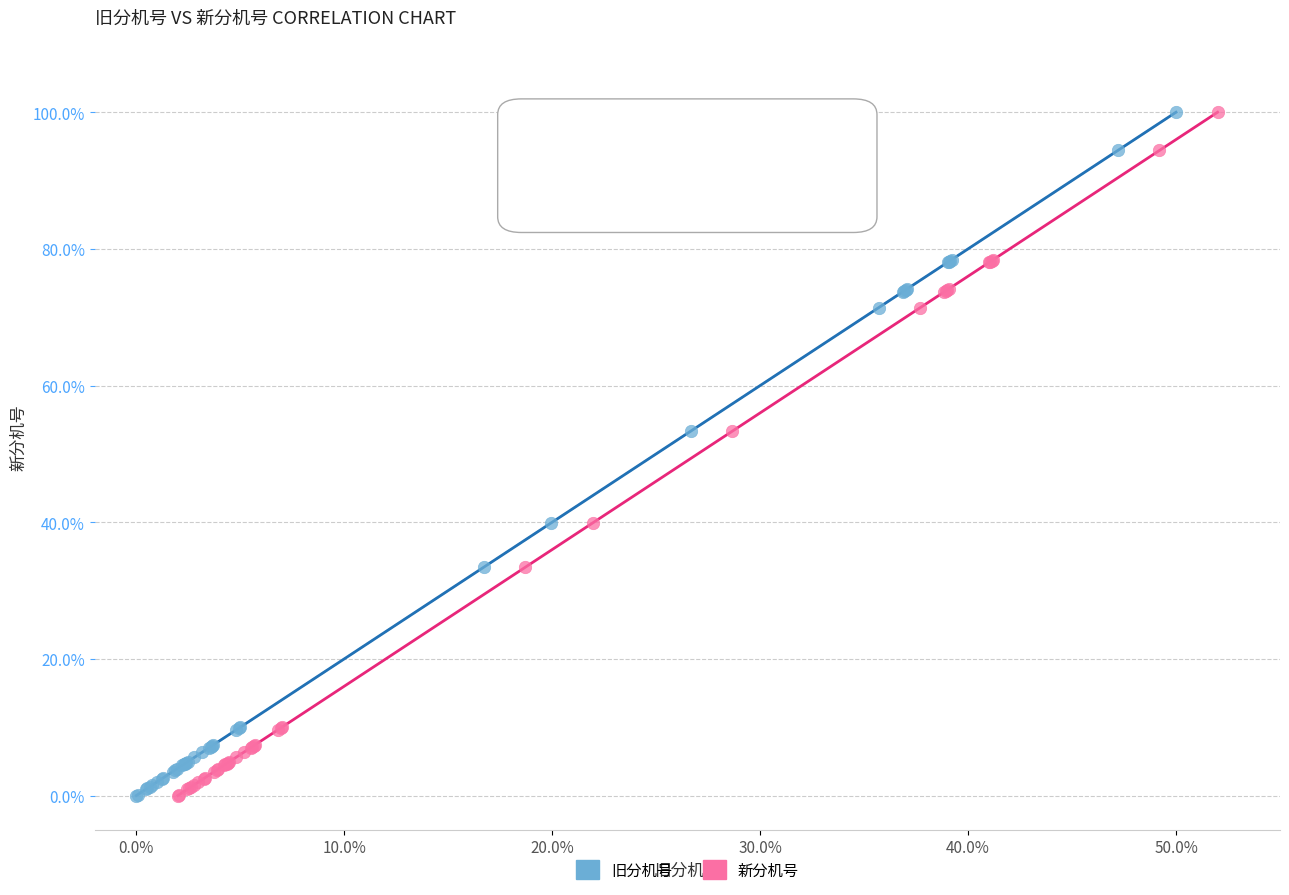

What are all the series names shown in the legend?

旧分机号, 新分机号